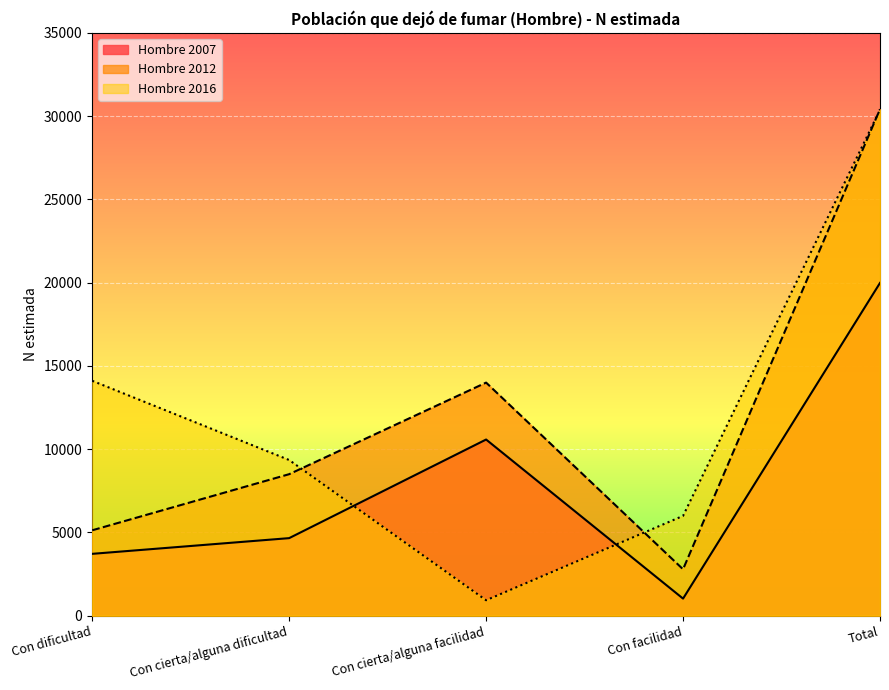

What is the difference between the maximum and minimum values in the Hombre 2016 series?

29454